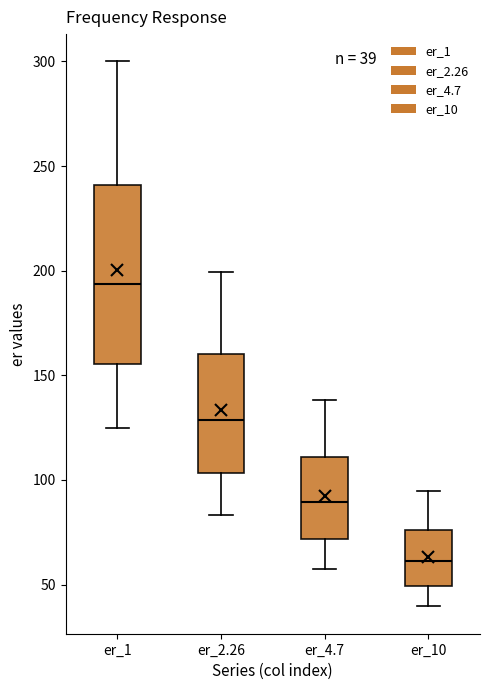

Which box's median line is the lowest?

er_10